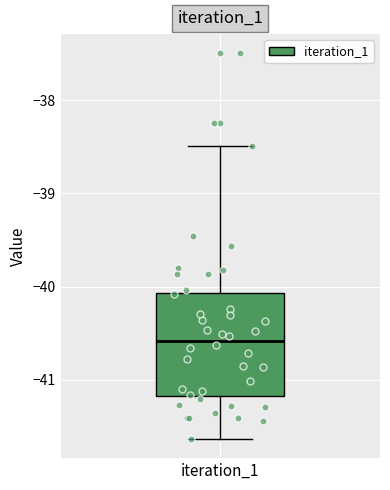

Where does the median line of the box for iteration_1 sit on the y-axis? The values are not printed on the chart, so give them approximately, as read against the axis.

-40.6